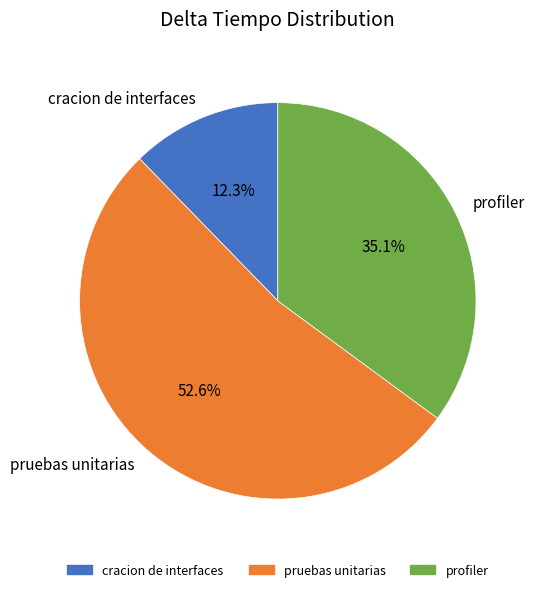

To the nearest percent, what portion does profiler represent?

35%